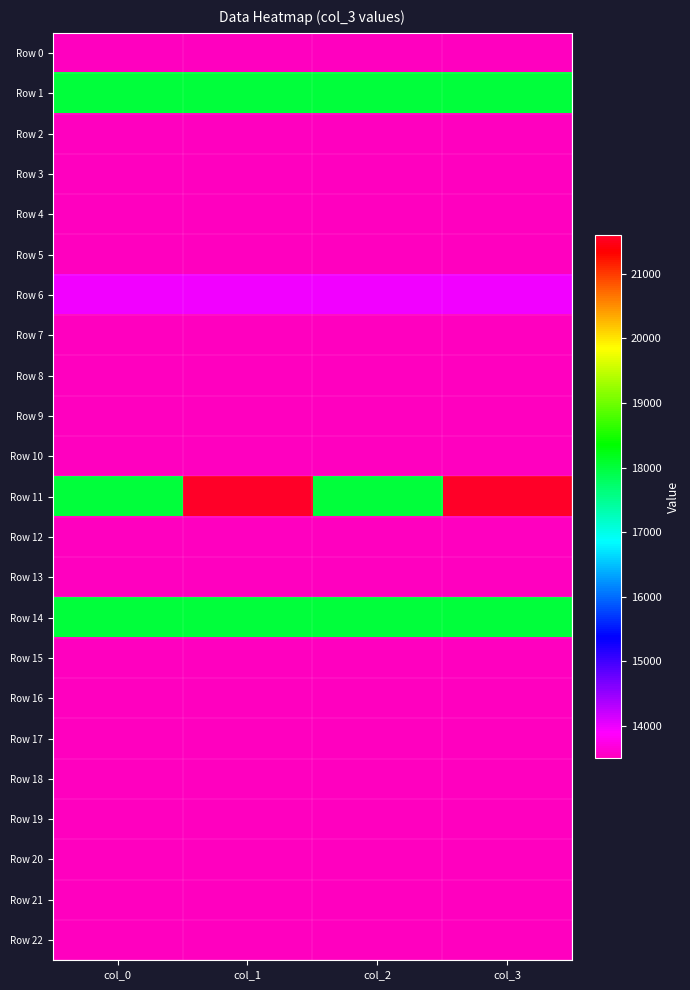

Rank the series at col_1 from lowest to highest value.

Row 0, Row 2, Row 3, Row 4, Row 5, Row 7, Row 8, Row 9, Row 10, Row 12, Row 13, Row 15, Row 16, Row 17, Row 18, Row 19, Row 20, Row 21, Row 22, Row 6, Row 1, Row 14, Row 11